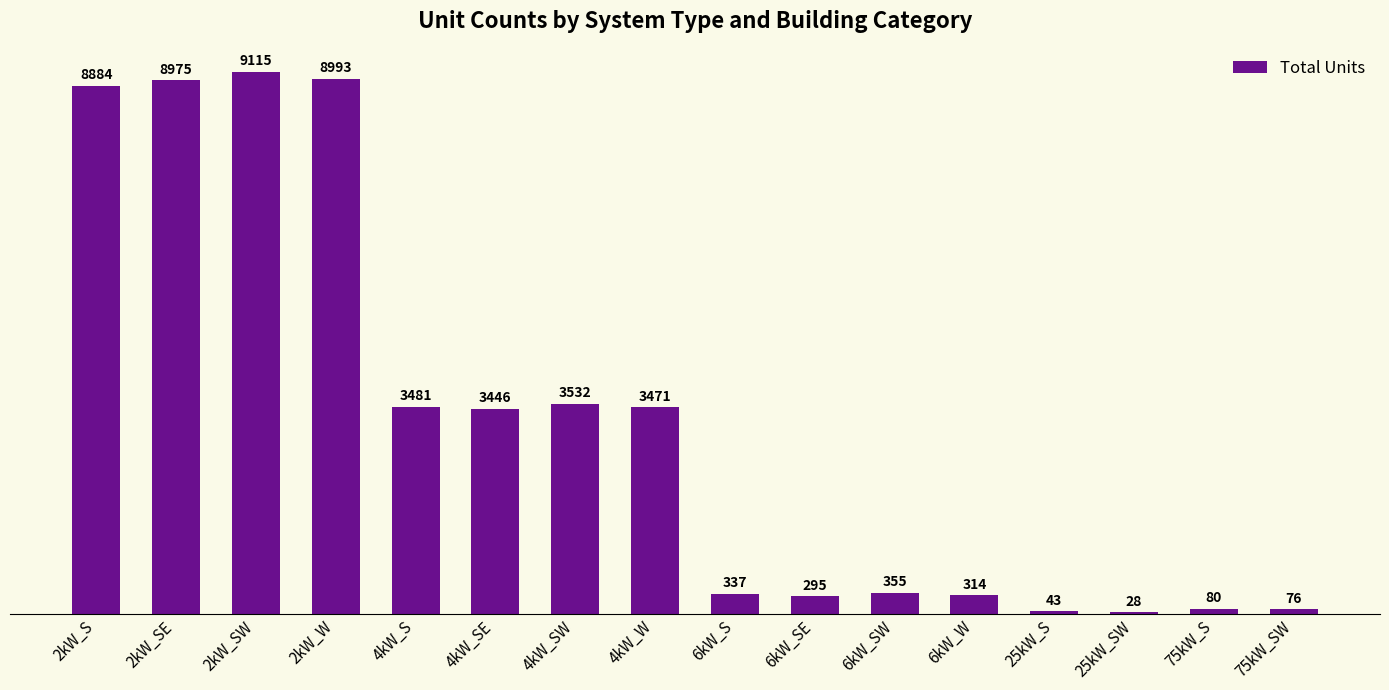

What is the sum of the values at 2kW_S and 6kW_S?

9221